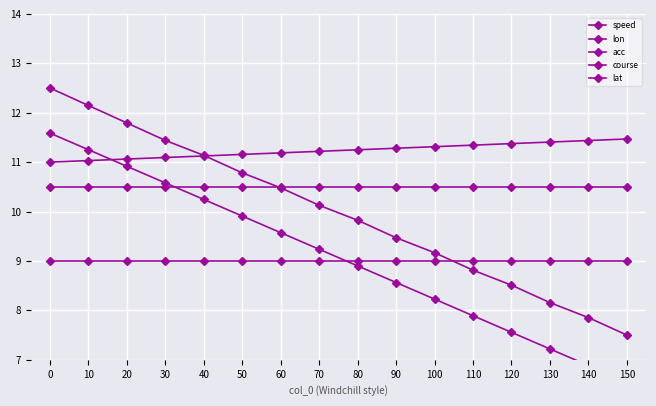

List the series in order of their peak value, lowest first.

acc, lat, course, speed, lon